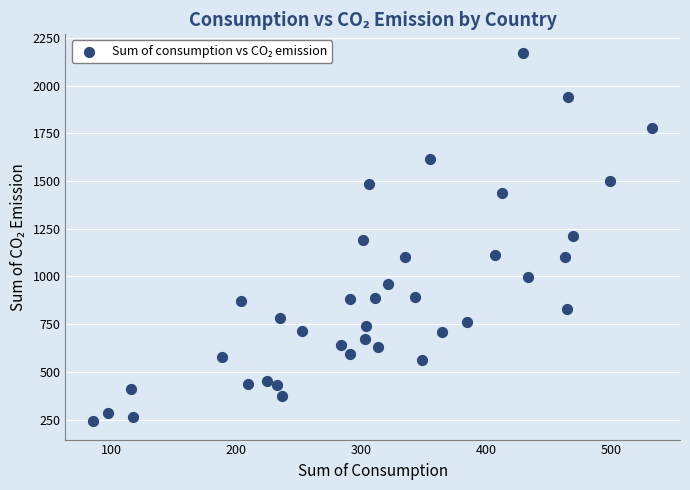

What is the range of Y values (max minus min)?

1930.5